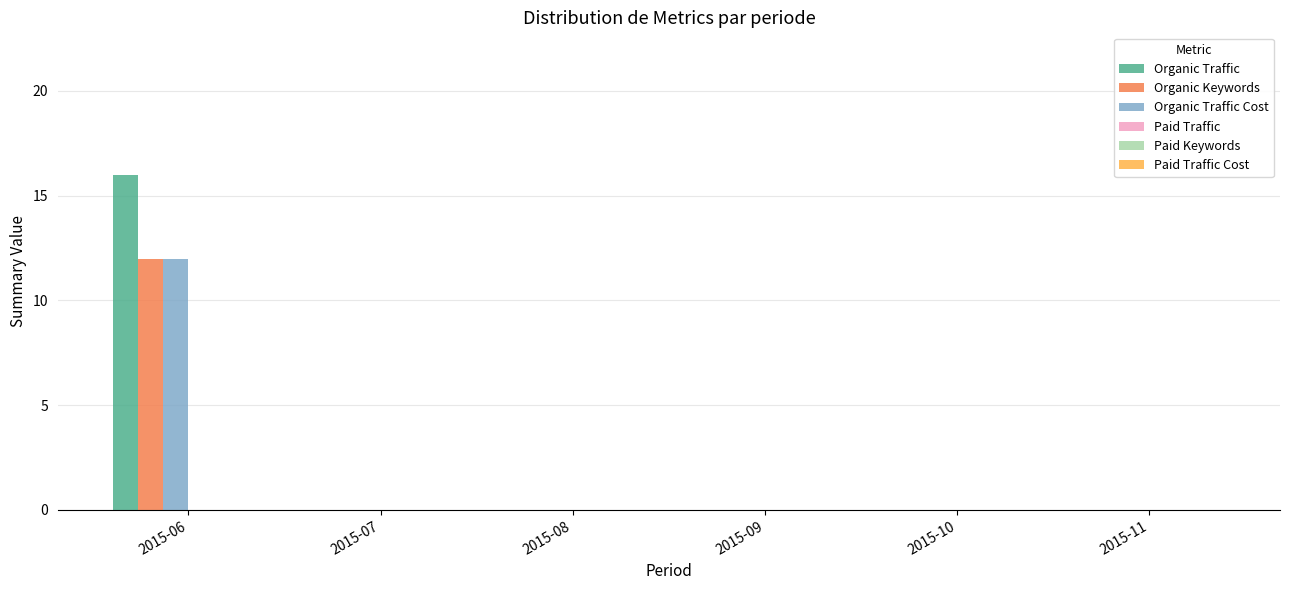

Reading left to right, list all the values displayed in this chart.

Organic Traffic: 2015-06=16	2015-07=0	2015-08=0	2015-09=0	2015-10=0	2015-11=0
Organic Keywords: 2015-06=12	2015-07=0	2015-08=0	2015-09=0	2015-10=0	2015-11=0
Organic Traffic Cost: 2015-06=12	2015-07=0	2015-08=0	2015-09=0	2015-10=0	2015-11=0